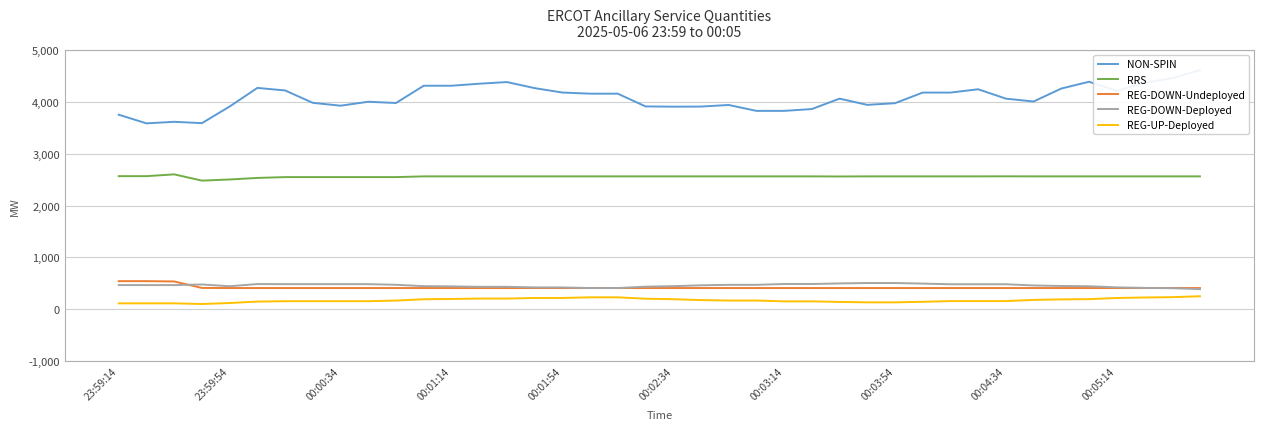

Reading left to right, list all the values displayed in this chart.

NON-SPIN: 3753	3586	3616	3590	3911	4270	4221	3982	3927	4003	3979	4312	4312	4351	4383	4266	4181	4159	4159	3913	3908	3910	3941	3827	3827	3862	4063	3943	3975	4180	4180	4244	4063	4008	4258	4389	4210	4370	4458	4614
RRS: 2567	2567	2602	2481	2503	2533	2549	2549	2549	2549	2549	2563	2563	2563	2563	2563	2563	2563	2563	2563	2563	2563	2563	2563	2563	2563	2561	2563	2563	2563	2563	2563	2564	2563	2563	2563	2563	2563	2563	2563
REG-DOWN-Undeployed: 541	541	535	410	408	408	408	408	408	408	408	408	408	408	408	408	408	408	408	408	408	408	408	408	408	408	408	408	408	408	408	408	408	408	408	408	408	408	408	408
REG-DOWN-Deployed: 465	465	465	477	443	485	483	483	483	483	471	445	440	432	432	420	420	408	408	435	444	461	470	470	486	486	497	505	505	494	481	481	481	458	448	443	421	411	405	387
REG-UP-Deployed: 113	113	113	100	119	147	154	154	154	154	166	192	197	205	205	217	217	229	229	202	193	176	167	167	151	151	140	132	132	143	156	156	156	179	189	194	216	226	232	250